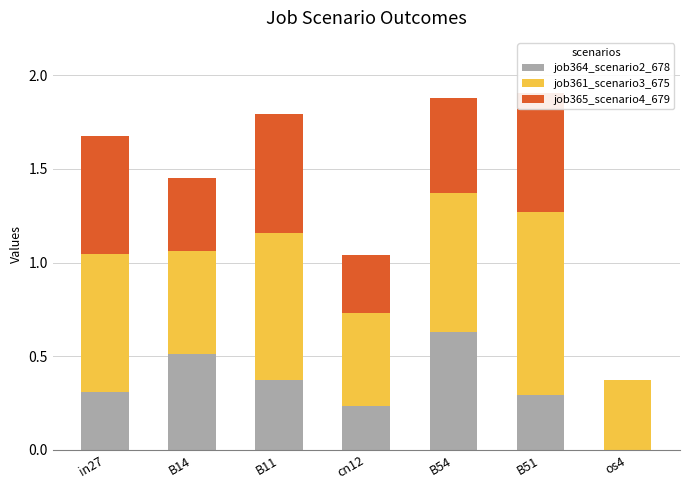

What are all the series names shown in the legend?

job364_scenario2_678, job361_scenario3_675, job365_scenario4_679